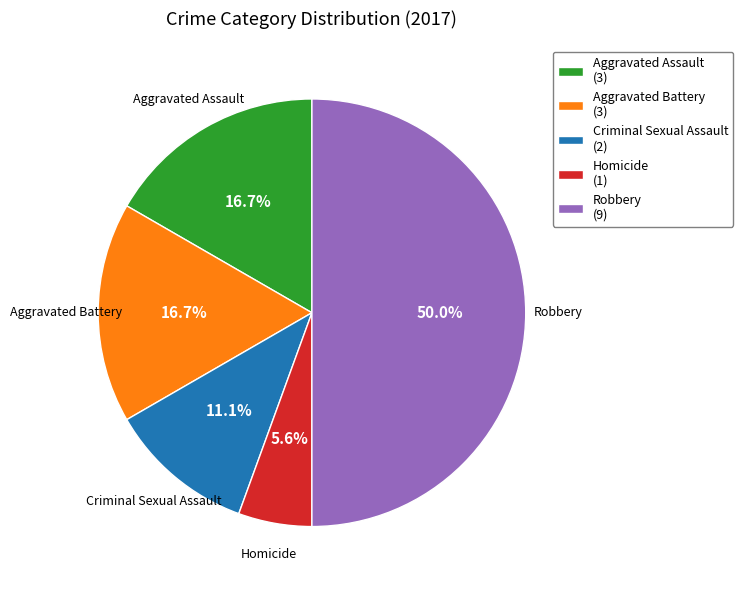

What percentage is the Robbery slice, to the nearest percent?

50%